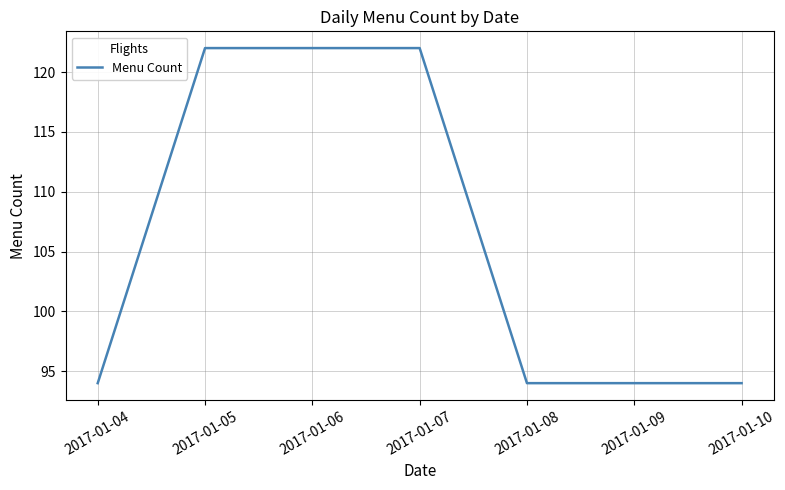

What is the sum of all values?

742